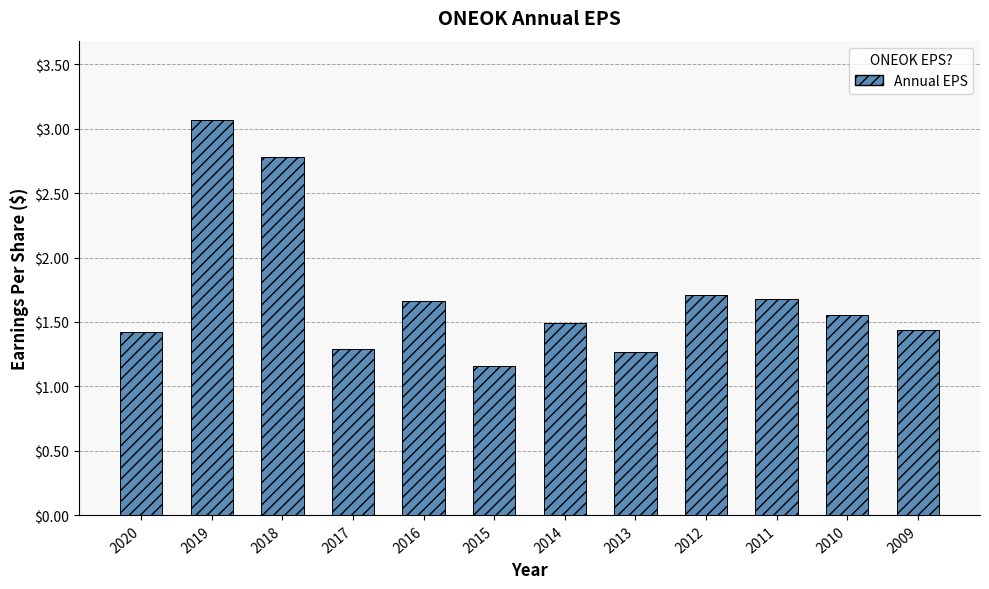

Between 2011 and 2010, which is larger?

2011